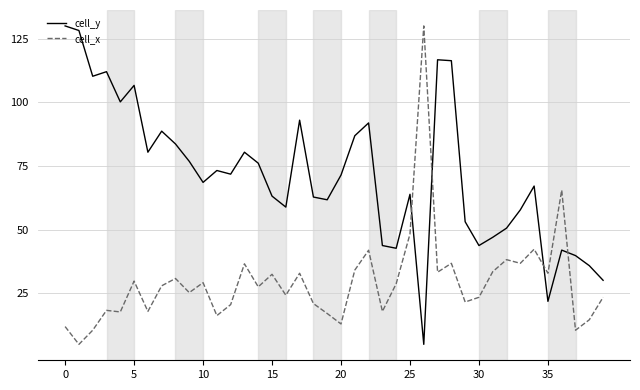

List the series in order of their overall mean, highest first.

cell_y, cell_x